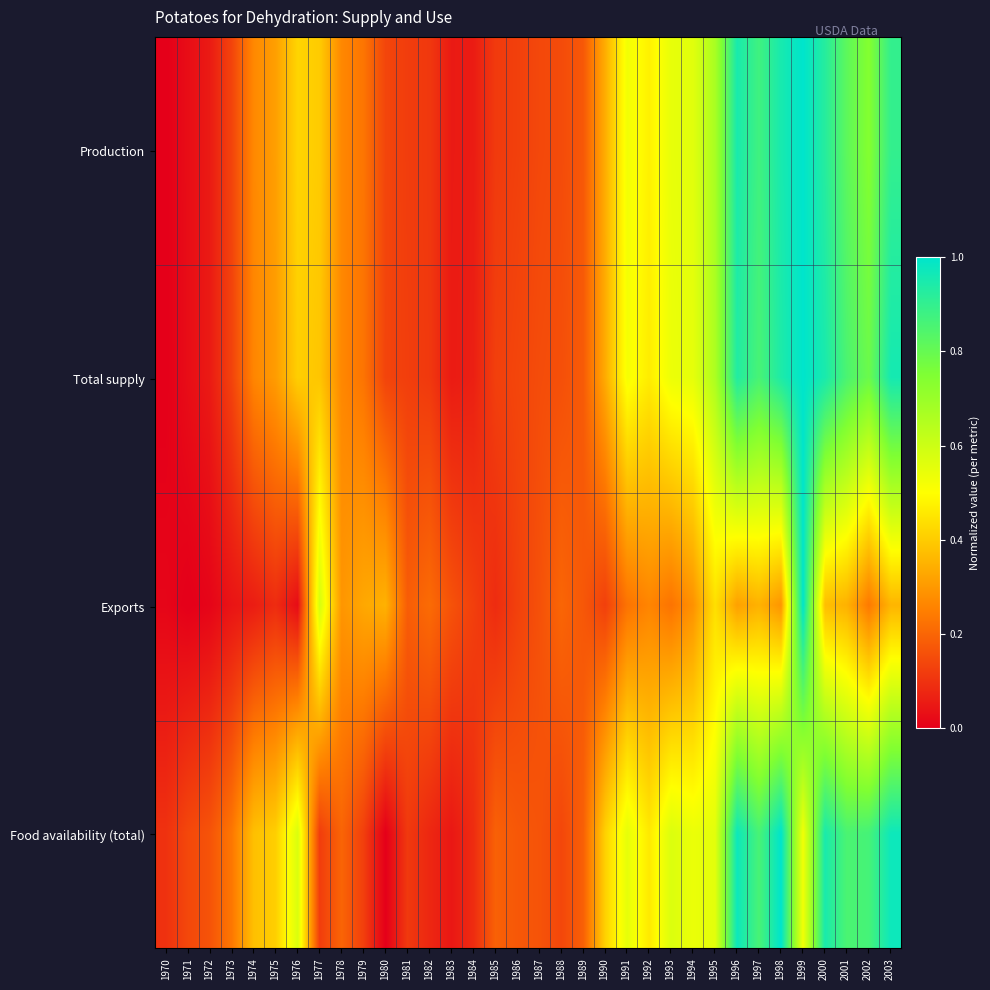

Which has a higher value, 2003 or 1971?

2003